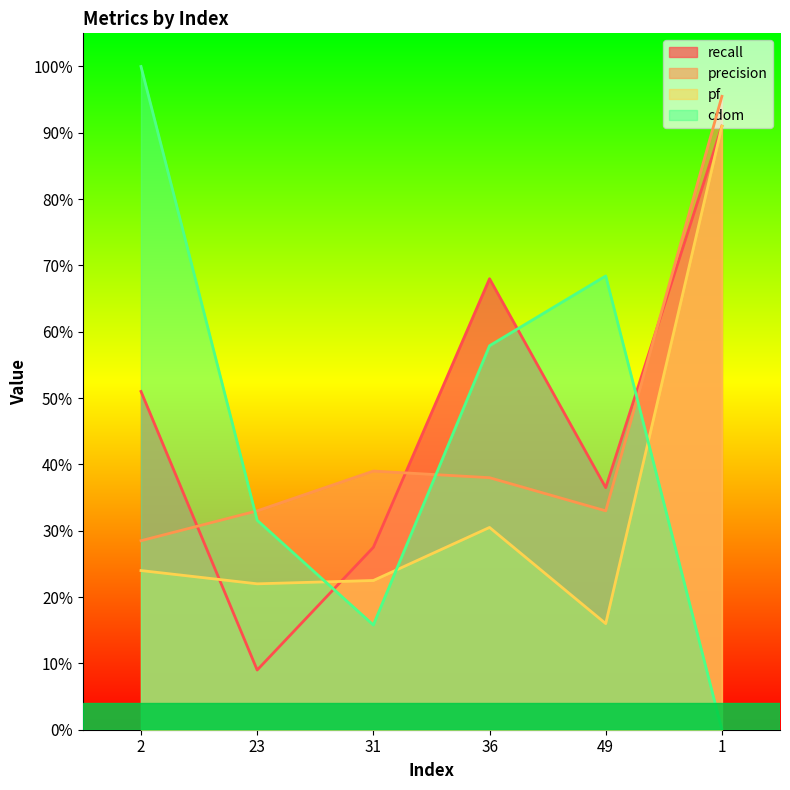

Reading left to right, extract all data points from this chart.

recall: 0.5	0.1	0.3	0.7	0.4	0.9
precision: 0.3	0.3	0.4	0.4	0.3	1.0
pf: 0.2	0.2	0.2	0.3	0.2	0.9
cdom: 1.0	0.3	0.2	0.6	0.7	0.0